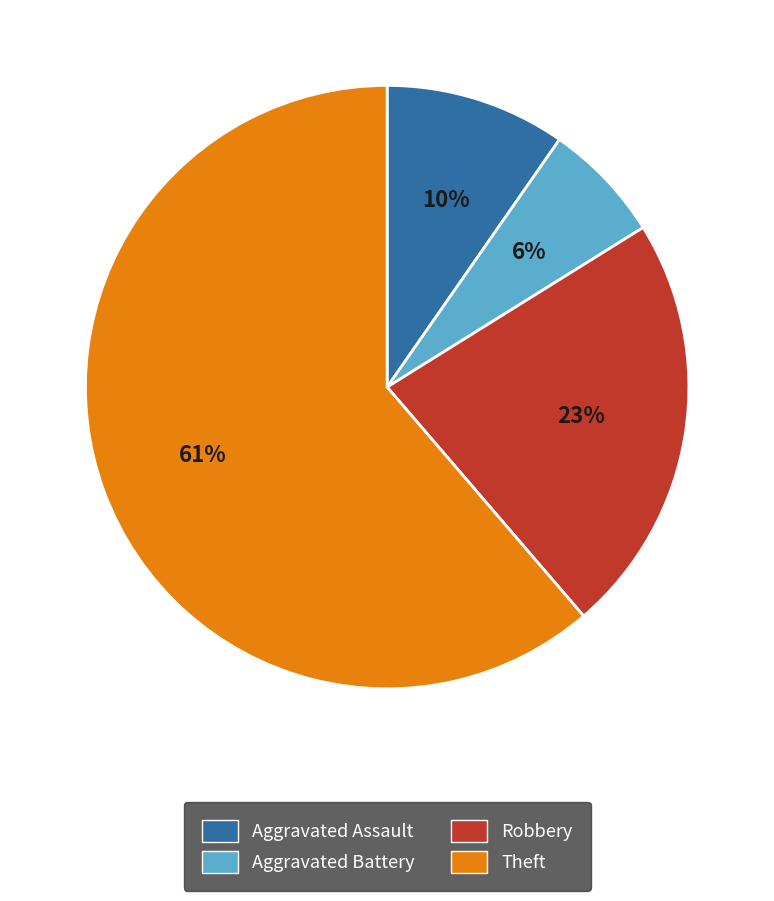

Count the number of slices in the pie.

4